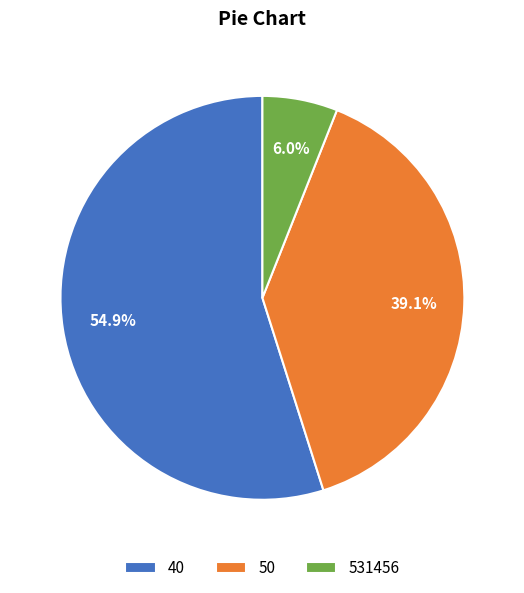

What percentage is the 531456 slice, to the nearest percent?

6%